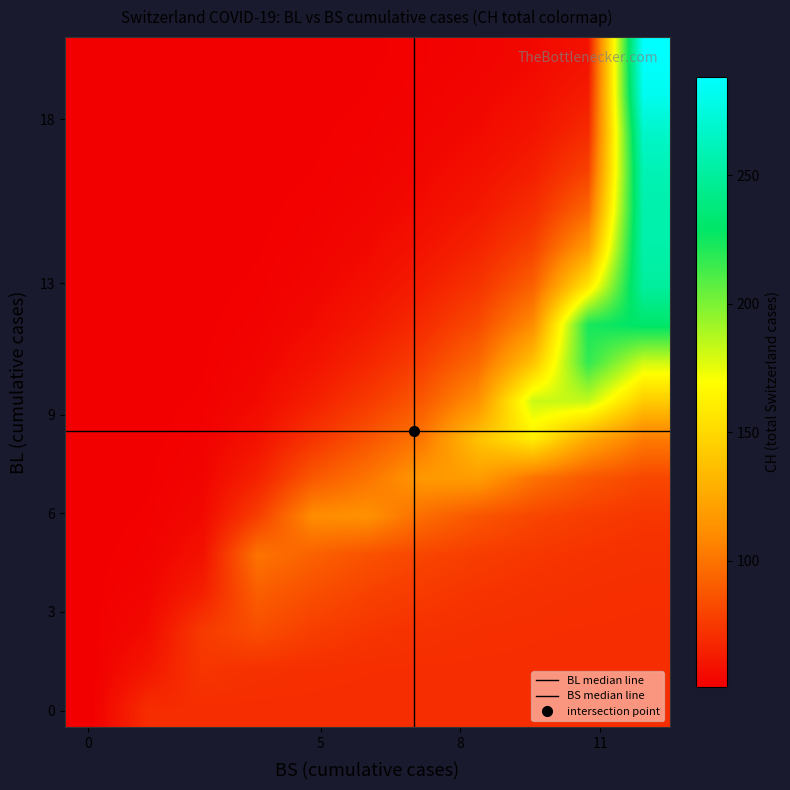

At how many categories does at least one series exceed 177?

21